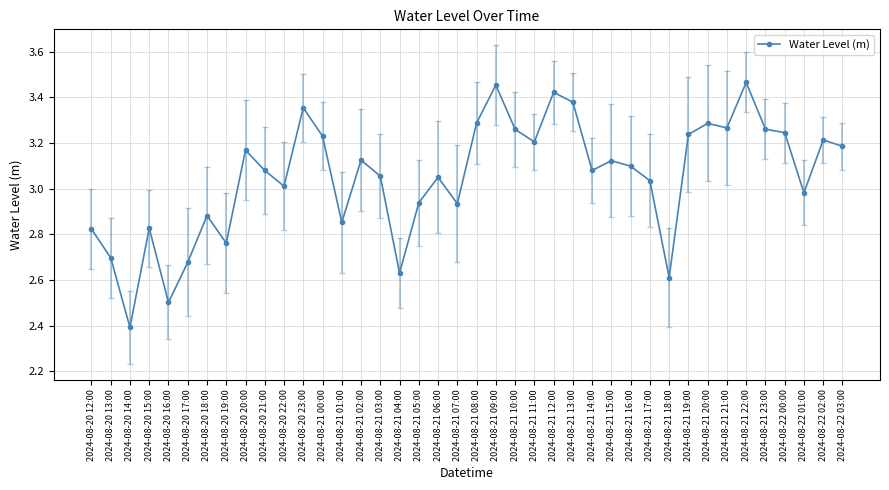

The chart shows a value of 3.1 at 2024-08-21 16:00. True or false?

True